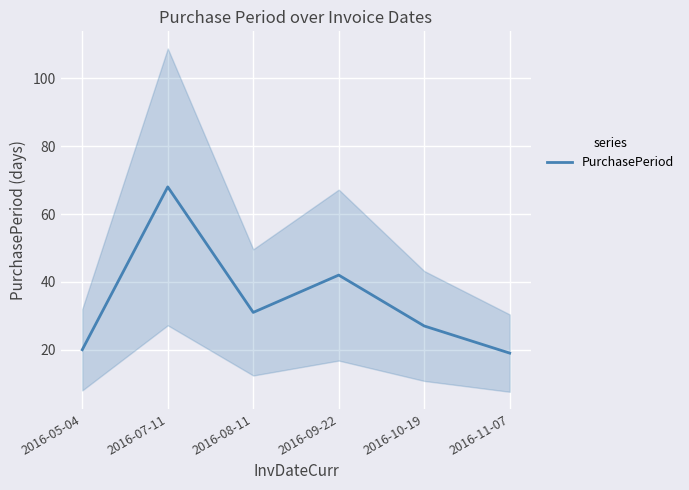

True or false: the data has more than 2 interior local peaks.

False